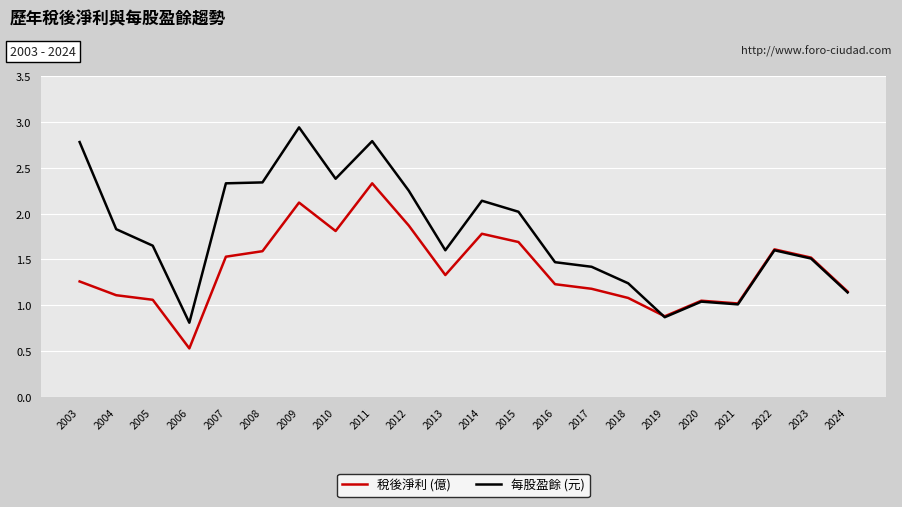

The 稅後淨利 (億) series shows 1.4 at 2005. True or false?

False